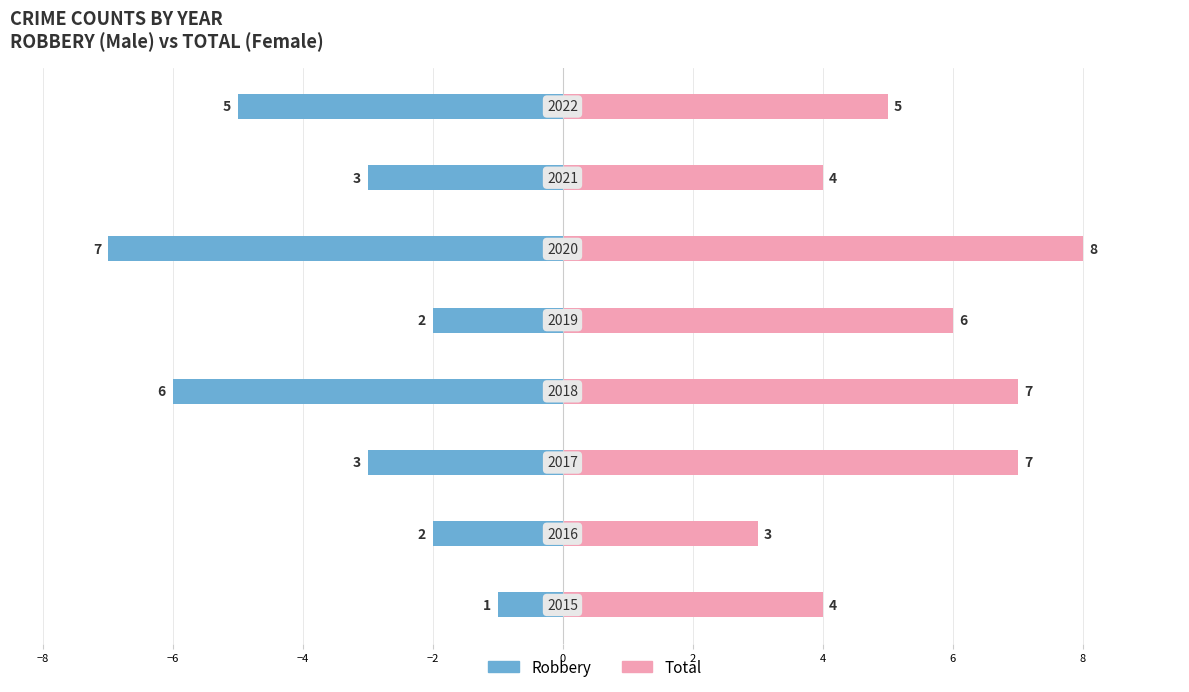

List the series in order of their peak value, highest first.

Female, Male